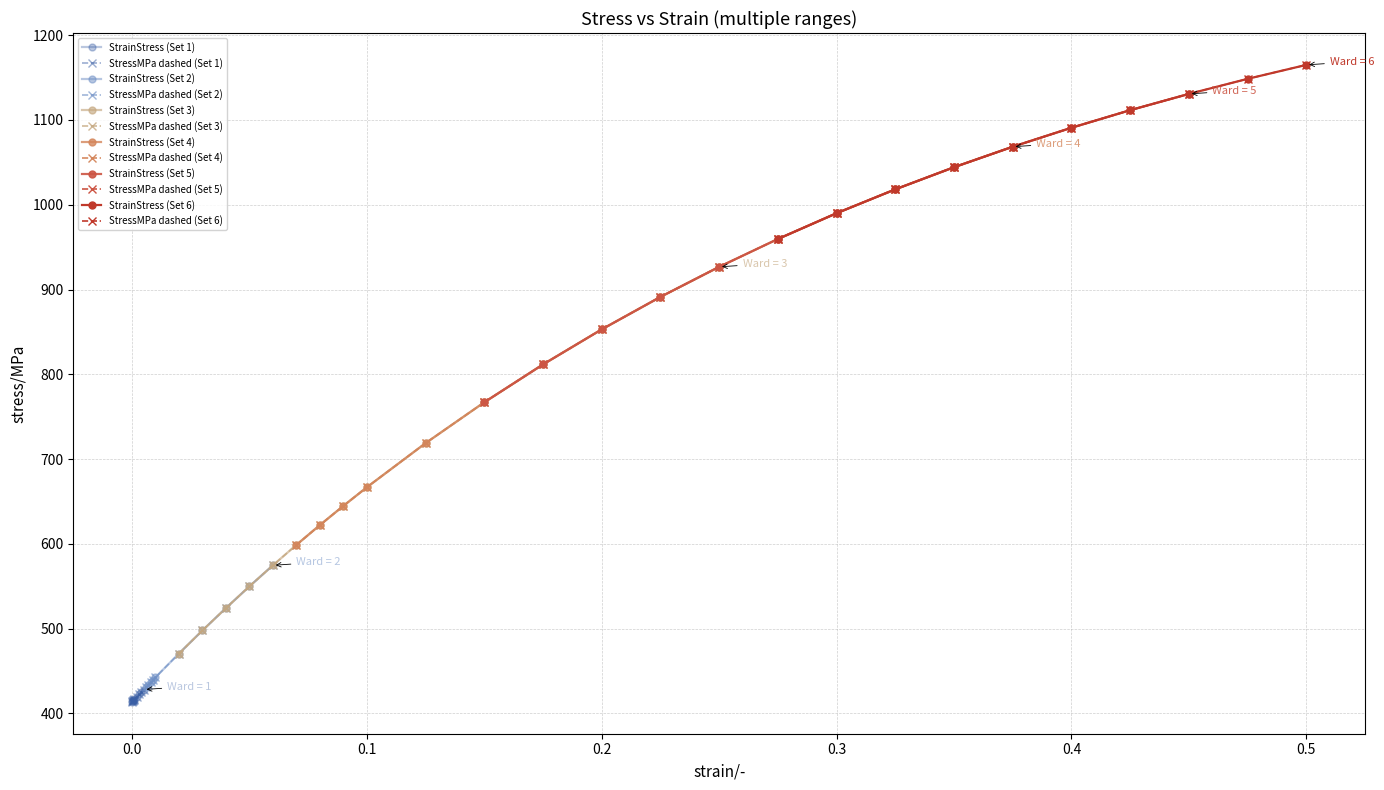

True or false: stress/MPa 0.00-0.50 and strain 0.00-0.50 cross at least once.

False